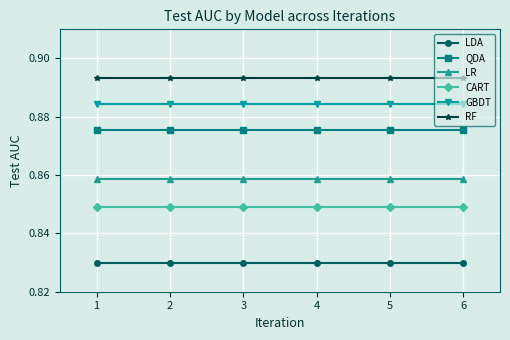

Does the chart display data point markers on the line(s)?

Yes